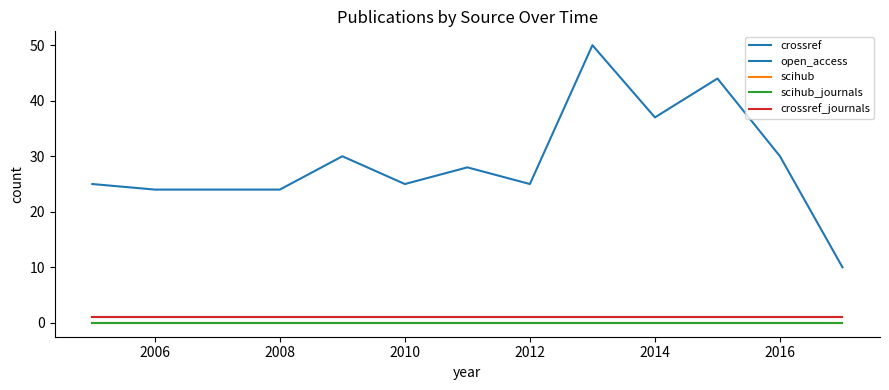

Is this an area chart (filled region under the line)?

No